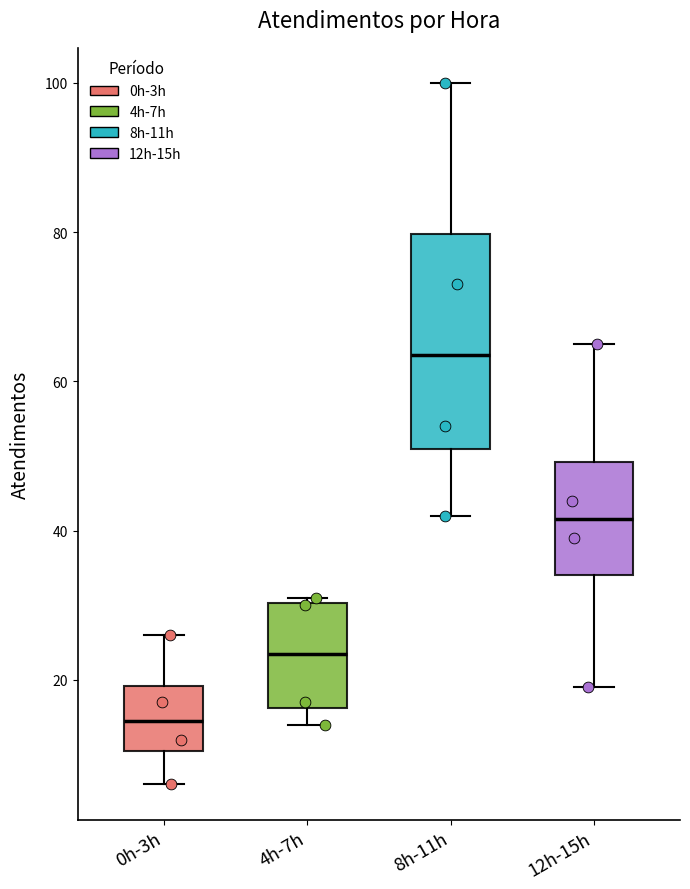

Comparing the boxes themselves (not the whiskers), which one is the tallest?

8h-11h